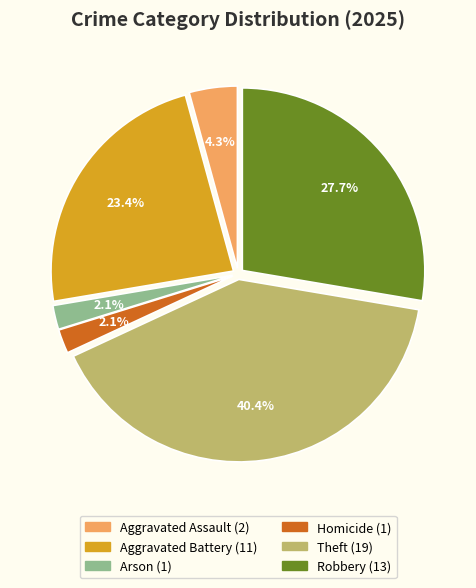

Is there any slice that represents more than half of the pie?

No